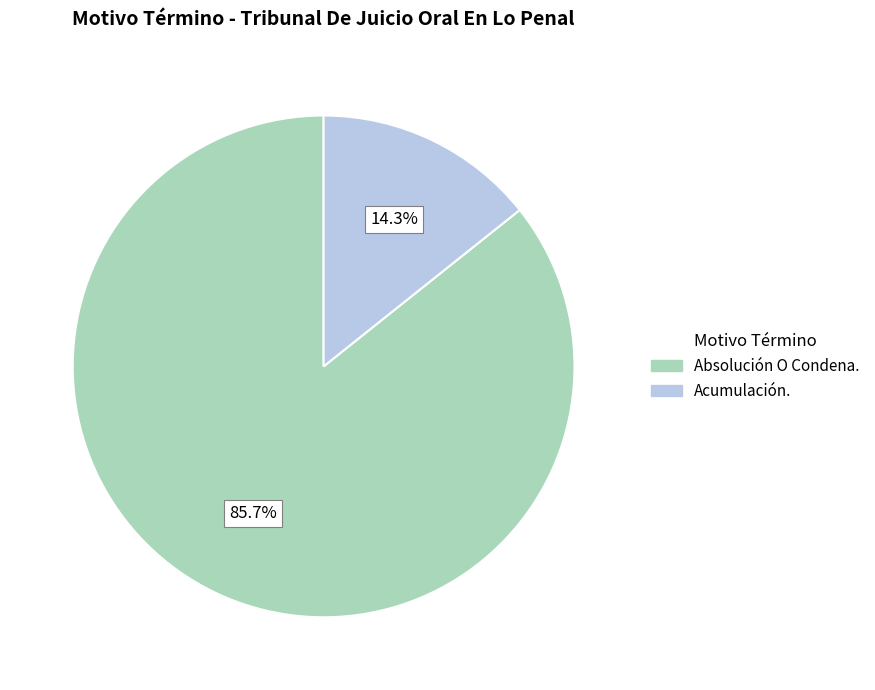

Between Acumulación. and Absolución O Condena., which is larger?

Absolución O Condena.